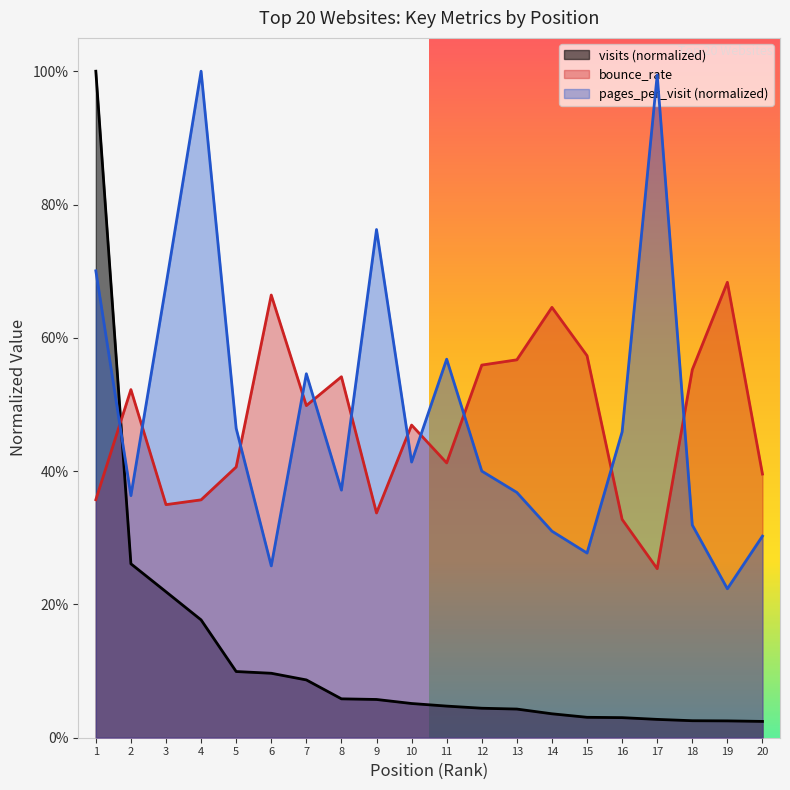

Does the chart have visible grid lines?

No